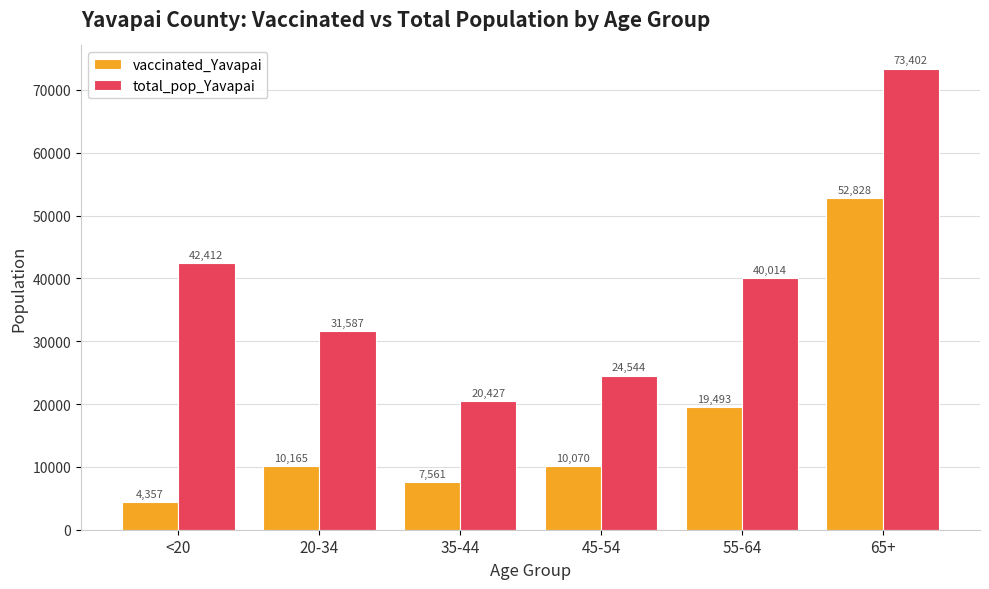

At which category does the chart reach its peak across all series?

65+